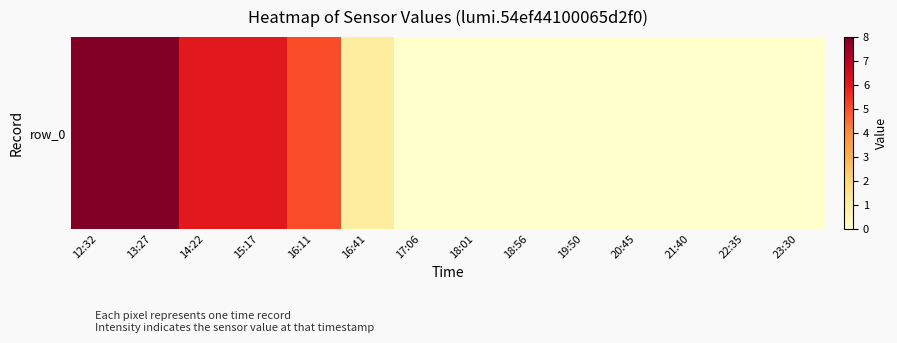

Which label corresponds to the largest value in the chart?

12:32